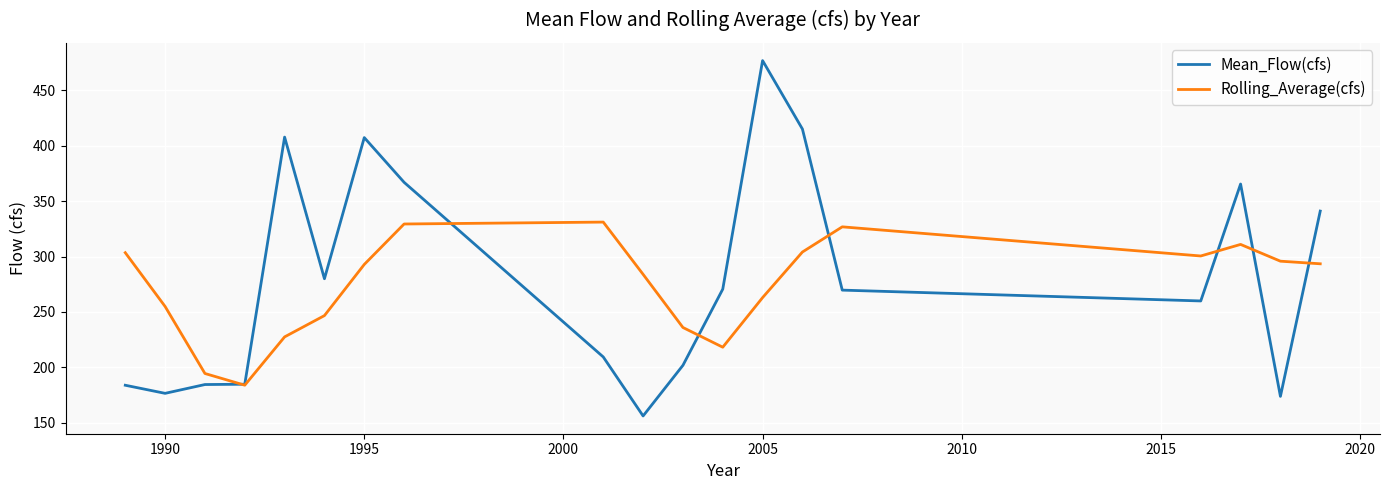

How many intersections are there between Rolling_Average(cfs) and Mean_Flow(cfs)?

7